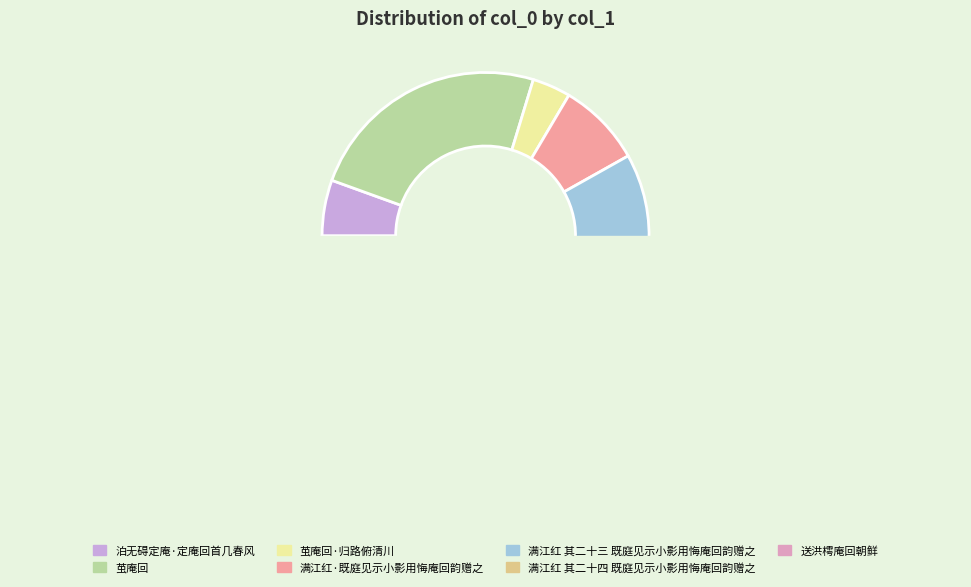

True or false: 泊无碍定庵·定庵回首几春风 accounts for 6% of the total.

True